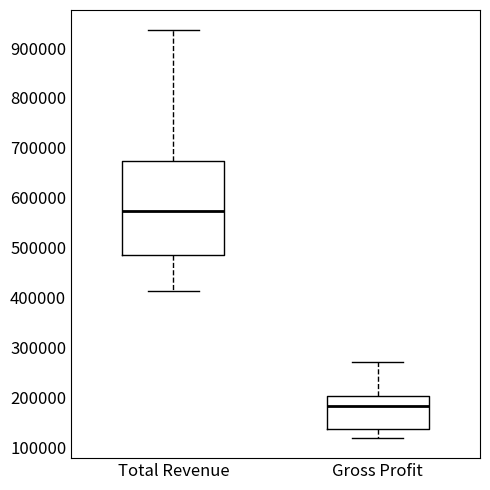

Where is the upper edge of the box for Total Revenue on the y-axis? The values are not printed on the chart, so give them approximately, as read against the axis.

670000